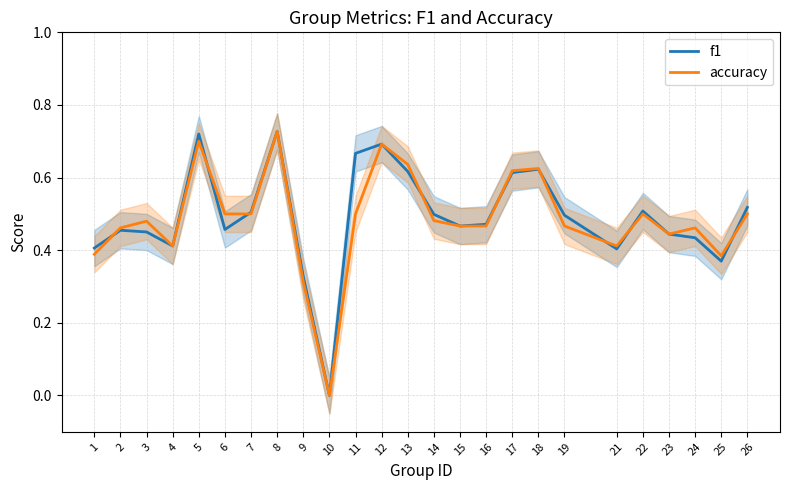

Reading right to left, what are all the values shown in this chart?

f1: 0.5	0.4	0.4	0.4	0.5	0.4	0.5	0.6	0.6	0.5	0.5	0.5	0.6	0.7	0.7	0.0	0.3	0.7	0.5	0.5	0.7	0.4	0.5	0.5	0.4
accuracy: 0.5	0.4	0.5	0.4	0.5	0.4	0.5	0.6	0.6	0.5	0.5	0.5	0.6	0.7	0.5	0.0	0.3	0.7	0.5	0.5	0.7	0.4	0.5	0.5	0.4